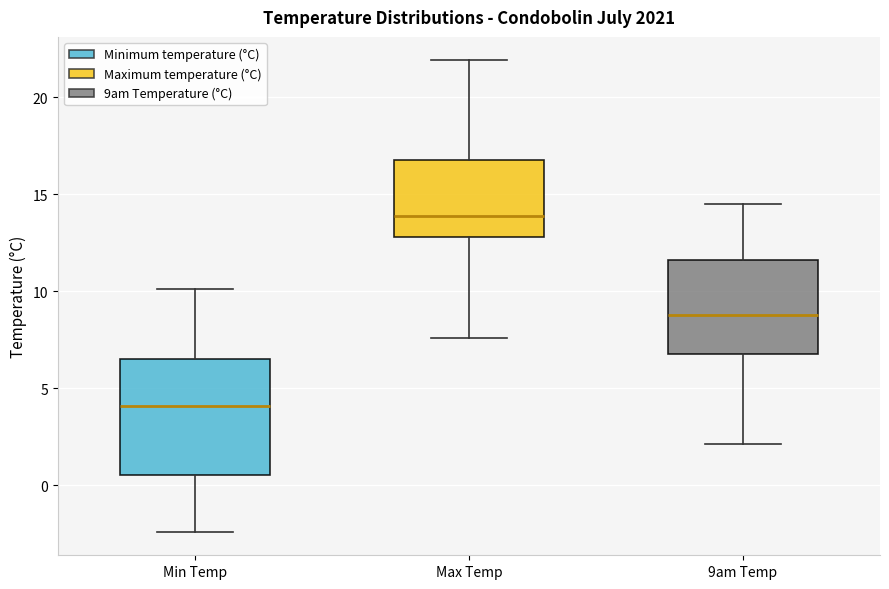

Reading left to right, transcribe this box plot: for each box, give where its median line is, the range the box spans, and where its two whiskers end, as read against the y-axis. The values are not printed on the chart, so give them approximately, as read against the axis.

Min Temp: median 4.0, box 0.5 to 6.5, whiskers -2.5 to 10.0
Max Temp: median 14.0, box 13.0 to 17.0, whiskers 7.5 to 22.0
9am Temp: median 9.0, box 7.0 to 11.5, whiskers 2.0 to 14.5